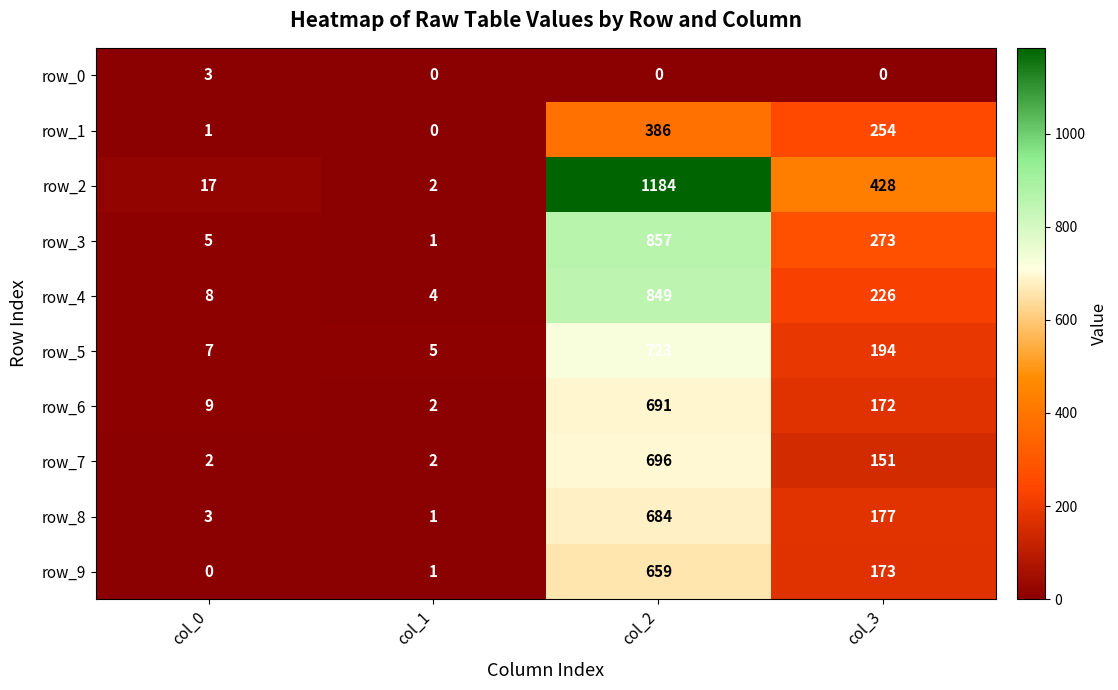

The value of row_3 at col_2 is 857. True or false?

True